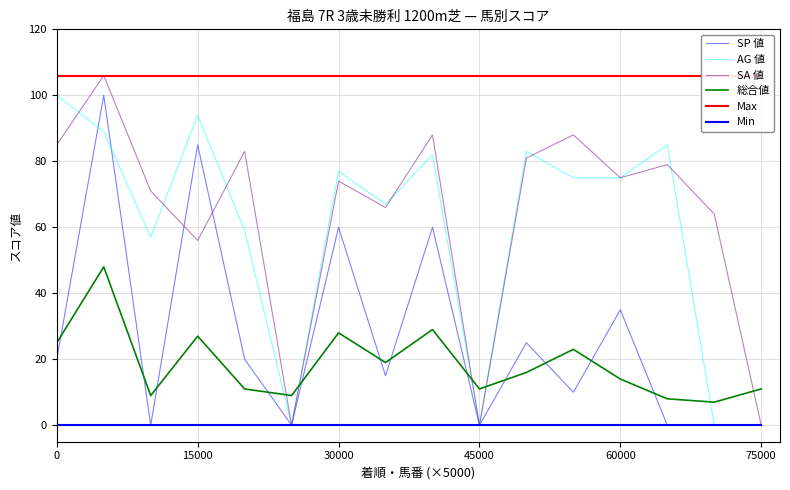

True or false: SA 値 and Max cross at least once.

False